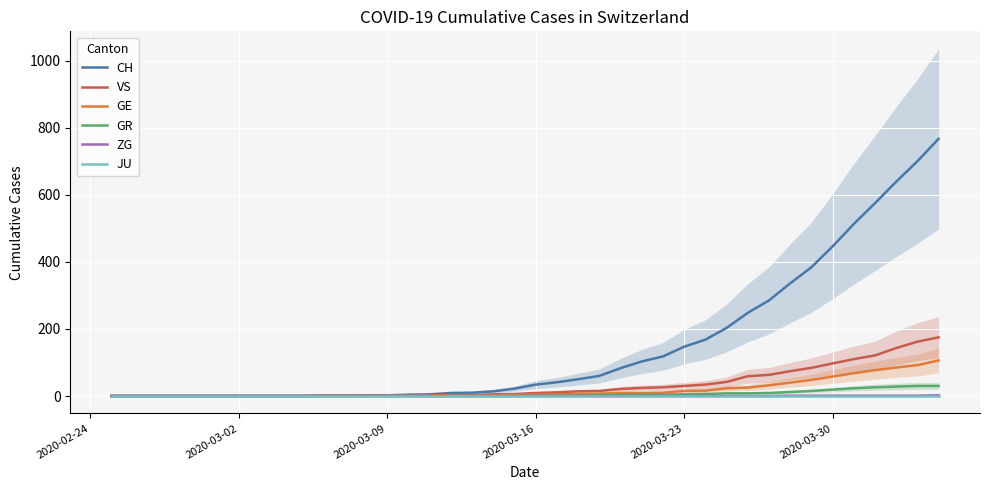

Reading right to left, extract all data points from this chart.

CH: 767	700	639	575	513	446	384	336	285	248	203	168	147	118	103	83	60	50	41	34	22	14	10	9	5	4	2	2	1	1	0	0	0	0	0	0	0	0	0	0
VS: 175	162	143	121	110	97	84	74	63	59	42	34	30	26	24	21	15	14	11	9	6	5	3	3	1	1	1	1	1	1	0	0	0	0	0	0	0	0	0	0
GE: 106	92	85	77	68	58	48	40	32	25	23	16	15	10	9	9	7	6	5	4	4	2	2	2	1	1	0	0	0	0	0	0	0	0	0	0	0	0	0	0
GR: 30	30	28	26	23	19	15	12	9	8	8	6	5	4	4	3	2	1	1	1	0	0	0	0	0	0	0	0	0	0	0	0	0	0	0	0	0	0	0	0
ZG: 2	1	1	1	1	1	1	1	0	0	0	0	0	0	0	0	0	0	0	0	0	0	0	0	0	0	0	0	0	0	0	0	0	0	0	0	0	0	0	0
JU: 0	0	0	0	0	0	0	0	0	0	0	0	0	0	0	0	0	0	0	0	0	0	0	0	0	0	0	0	0	0	0	0	0	0	0	0	0	0	0	0